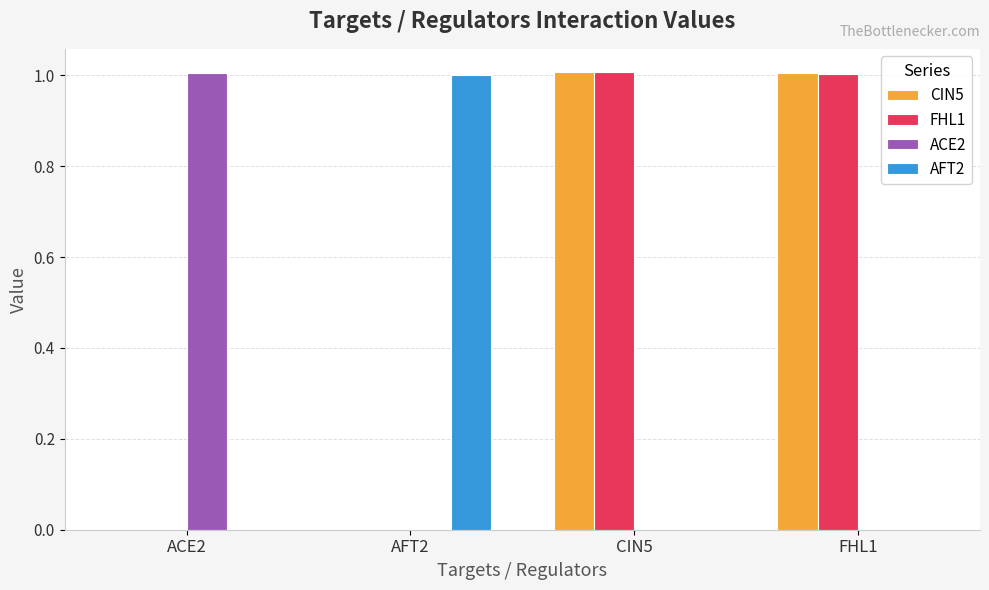

Is the value of ACE2 at AFT2 greater than the value of AFT2 at AFT2?

No